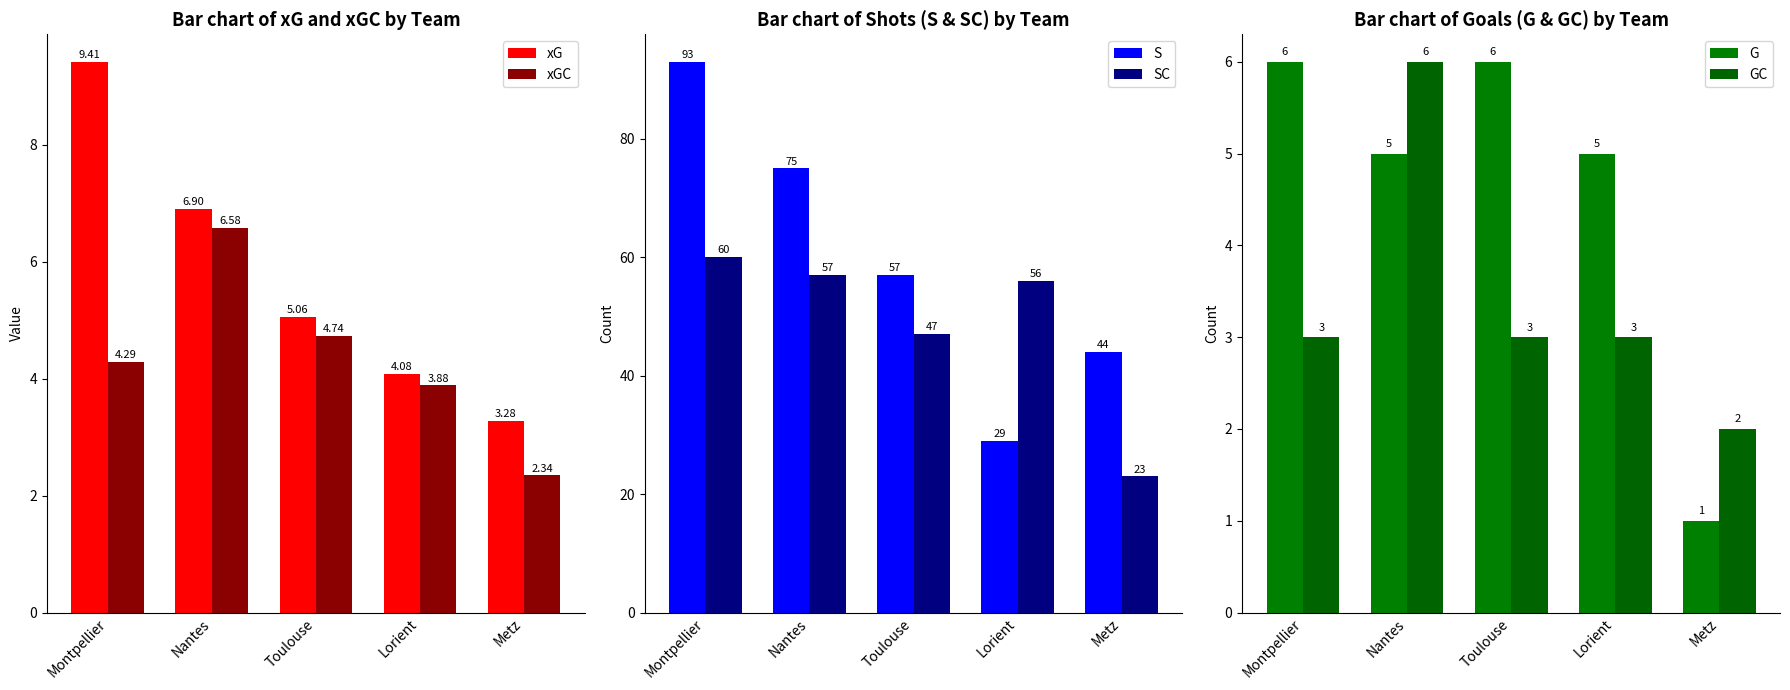

What is the sum of the xG values at Nantes and Montpellier?

16.3